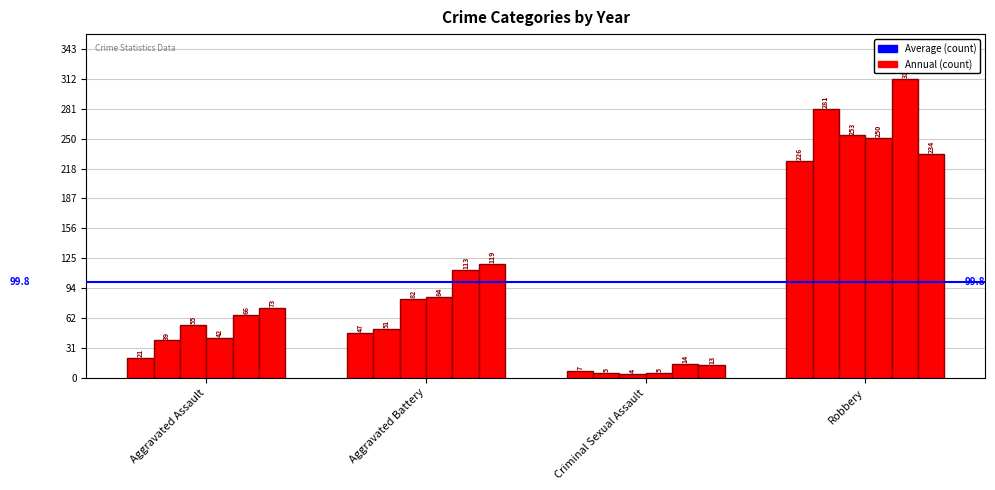

Reading left to right, extract all data points from this chart.

2015: 21	47	7	226
2016: 39	51	5	281
2017: 55	82	4	253
2018: 42	84	5	250
2022: 66	113	14	312
2023: 73	119	13	234